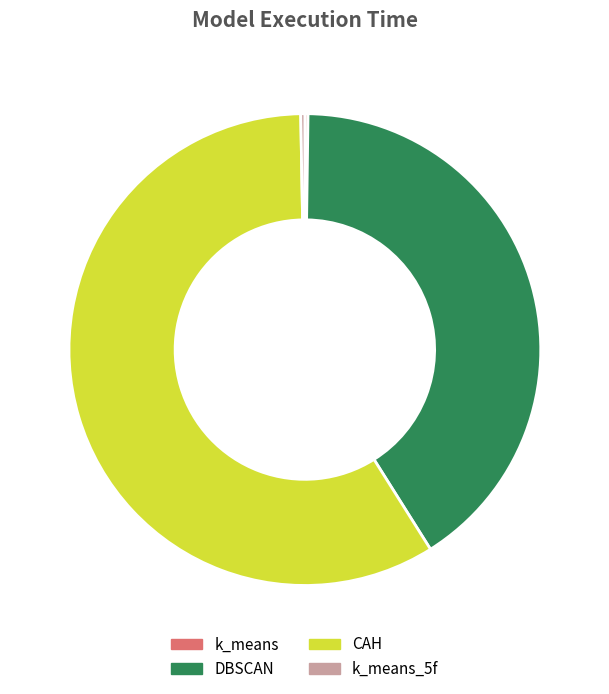

Which slice is the largest?

CAH